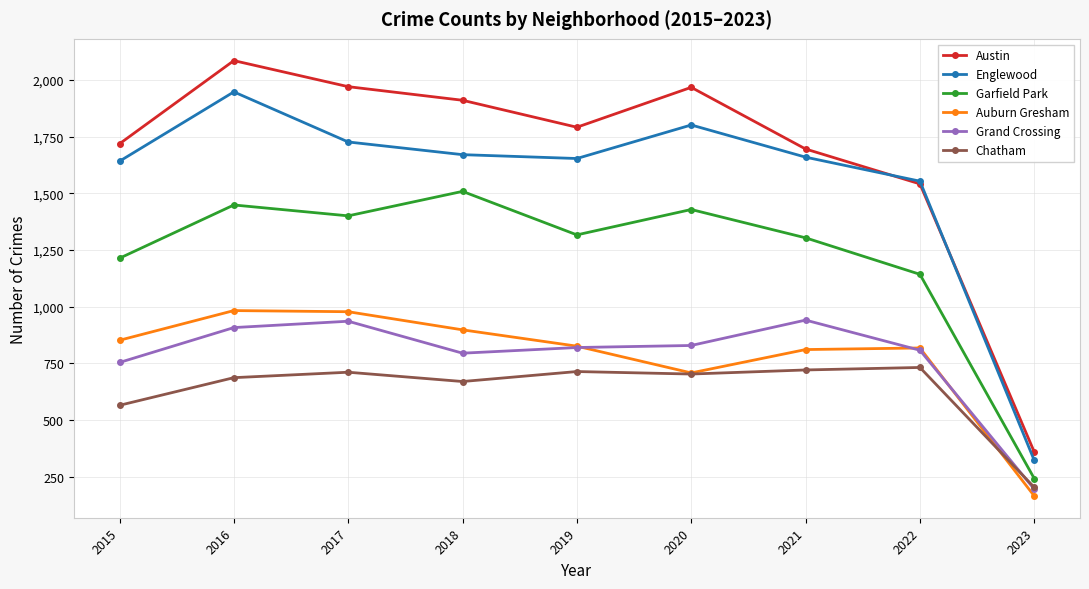

True or false: Englewood has more than 0 points higher than both neighbors.

True